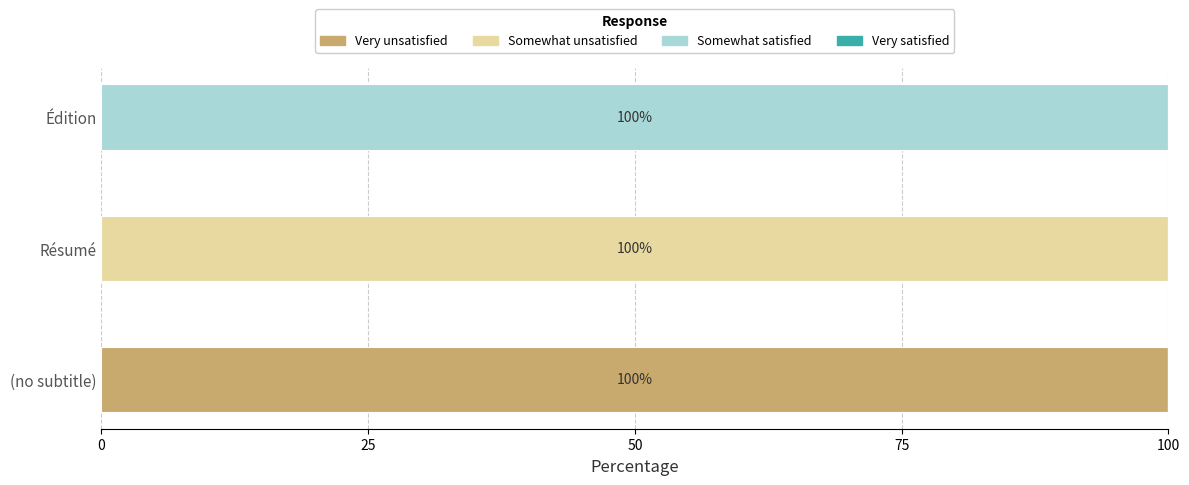

True or false: Very unsatisfied has a value of 60 at Édition.

False